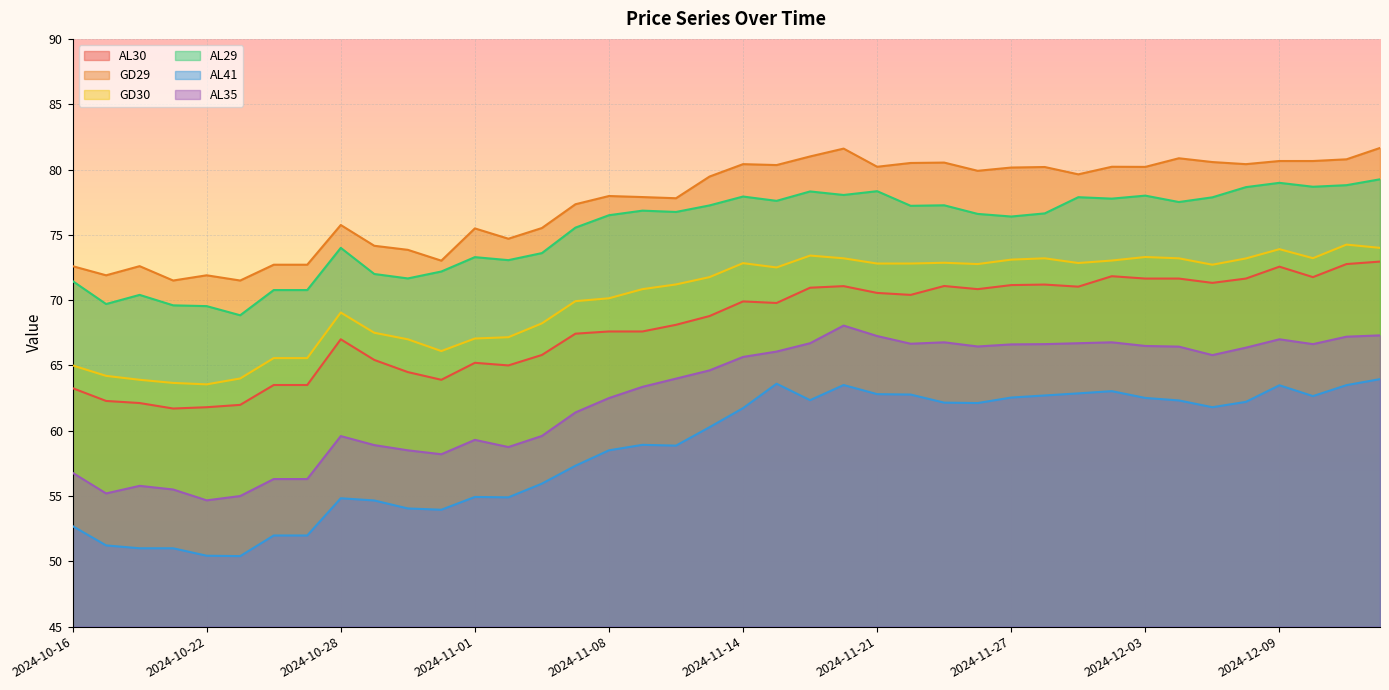

Which series has the largest total across all categories?

GD29